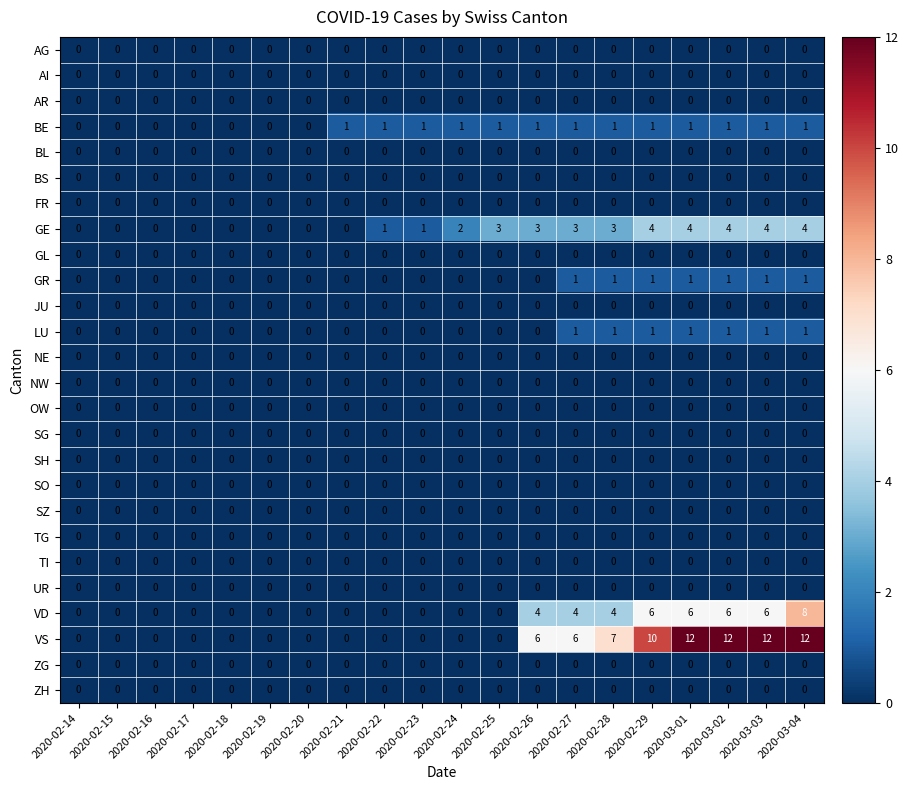

Which series has the widest spread of values?

VS